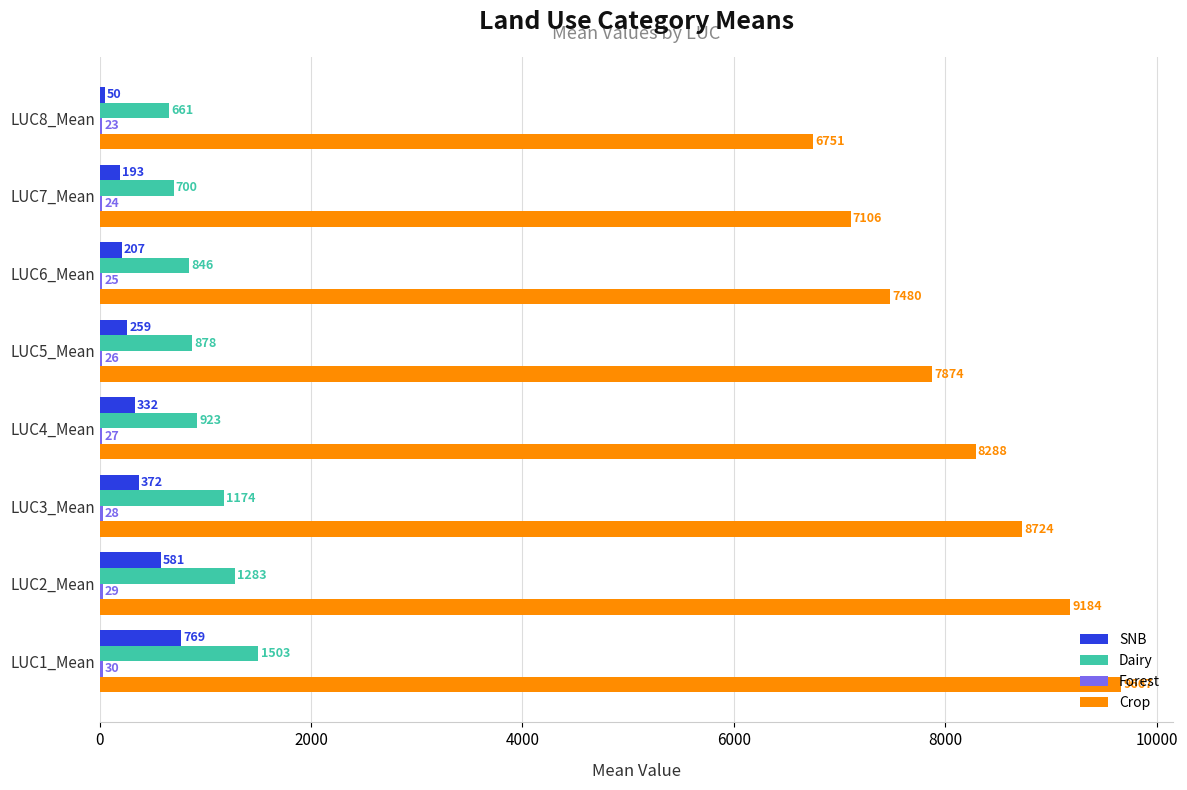

Which category has the highest value across all series?

LUC1_Mean